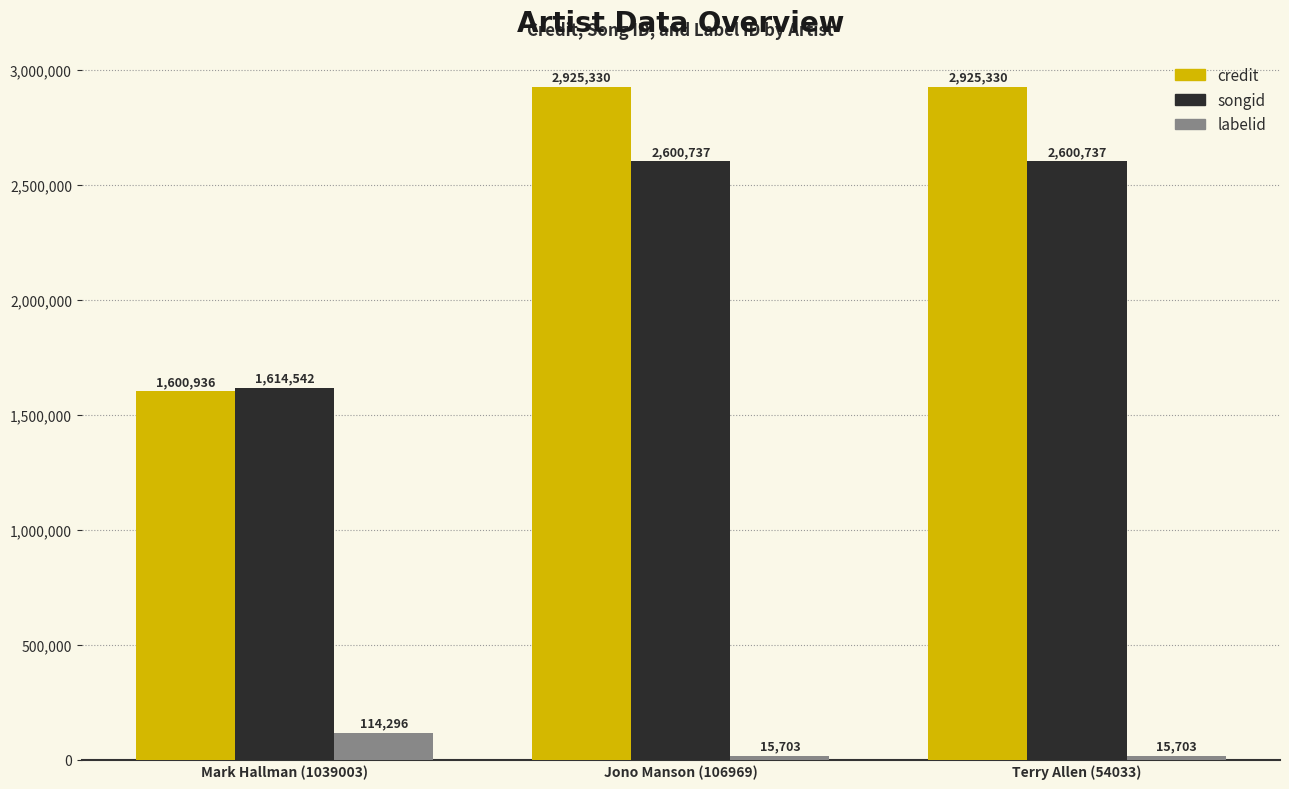

Reading right to left, transcribe all the data shown in this chart.

credit: 2925330	2925330	1600936
songid: 2600737	2600737	1614542
labelid: 15703	15703	114296